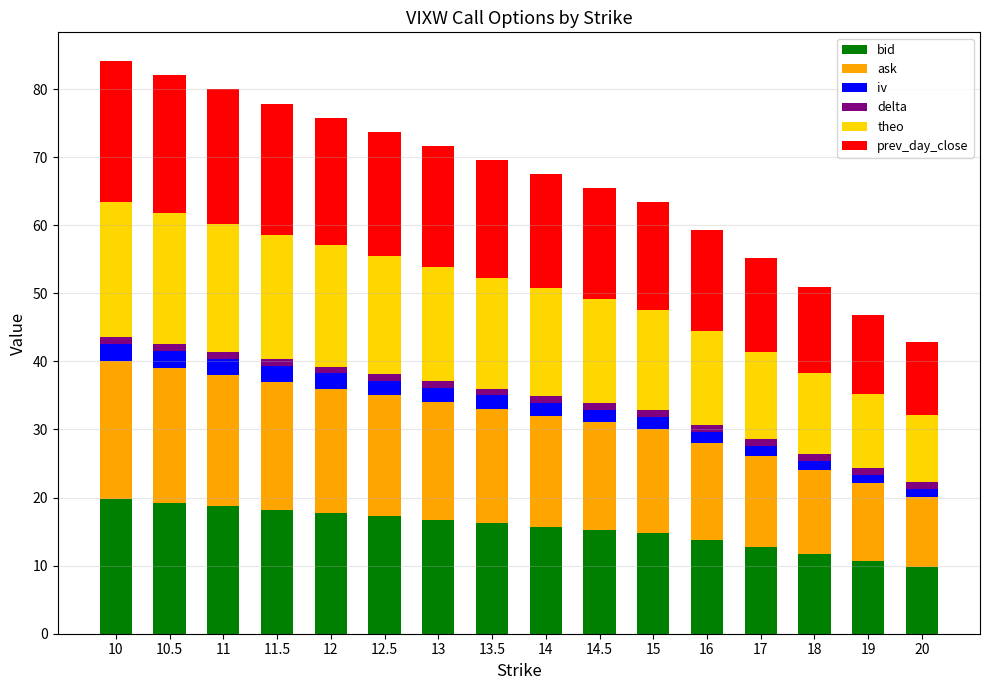

Where does the bid series first go above 16?

10